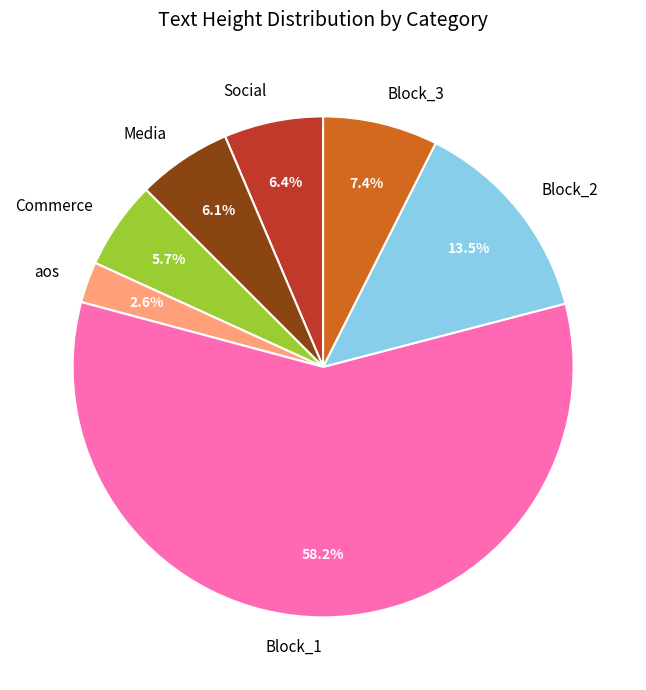

Is Media the majority of the pie?

No